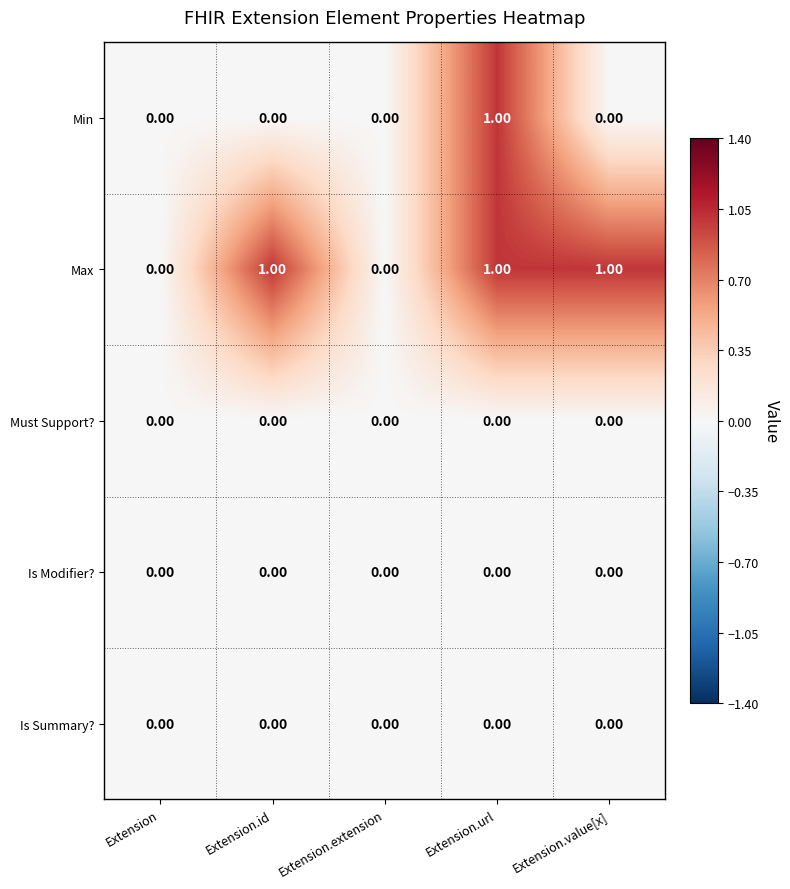

Which series has the largest total across all categories?

Max